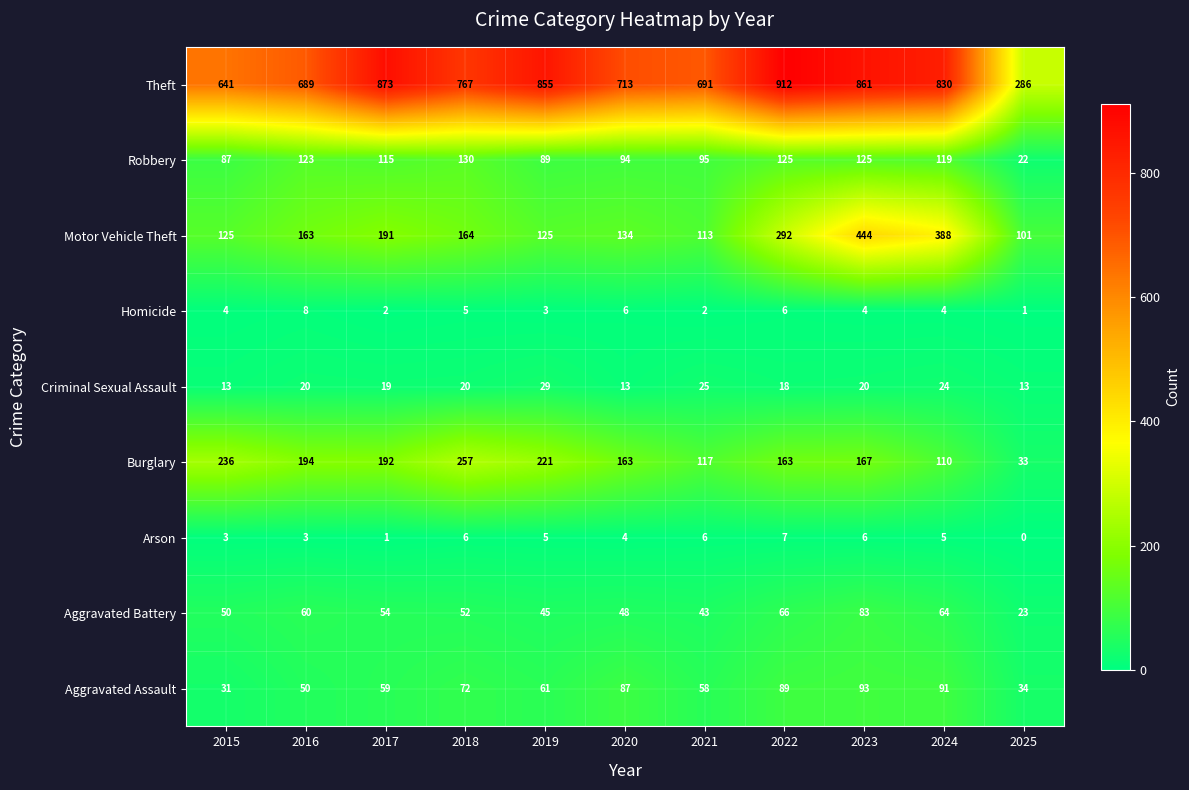

What is the approximate value of Aggravated Assault at 2020, to the nearest 5?

85